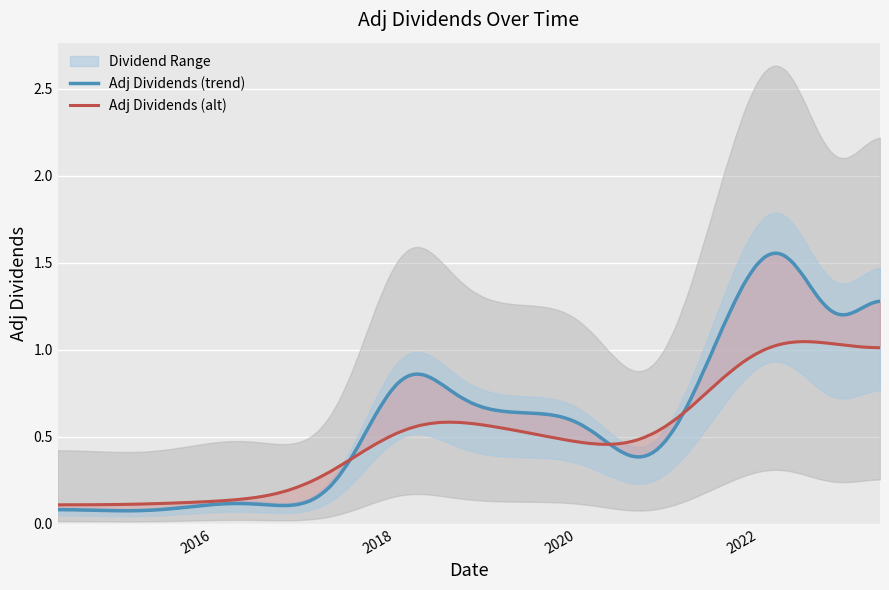

What is the difference between the maximum and minimum values?

2.3